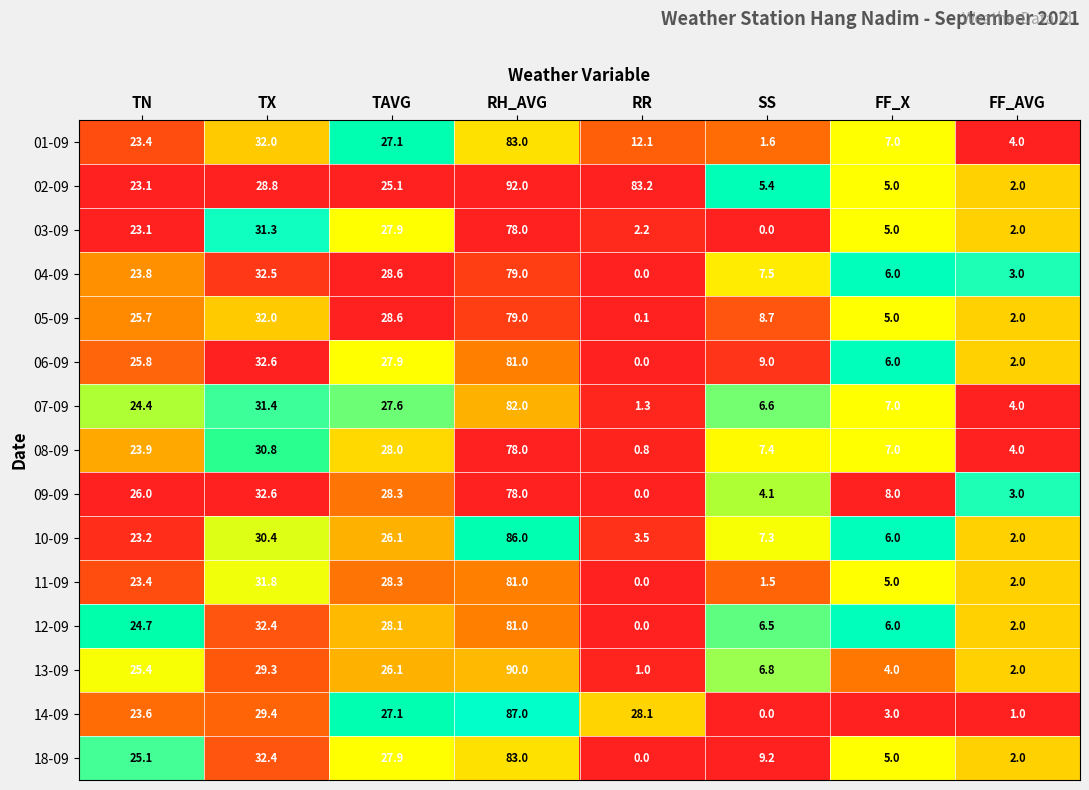

Which category has the highest value in the 09-09 series?

RH_AVG